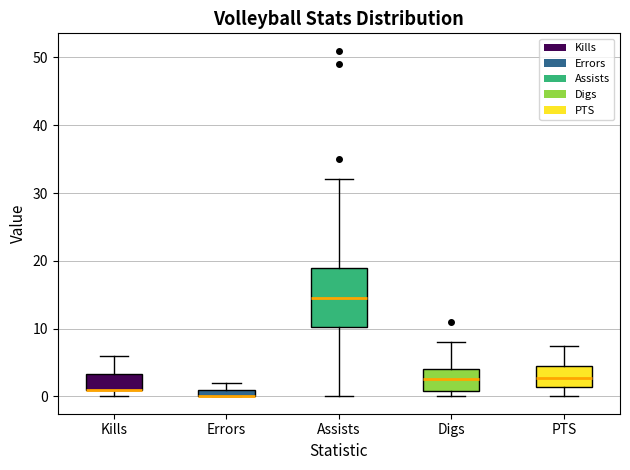

Where is the lower edge of the box for Digs on the y-axis? The values are not printed on the chart, so give them approximately, as read against the axis.

1